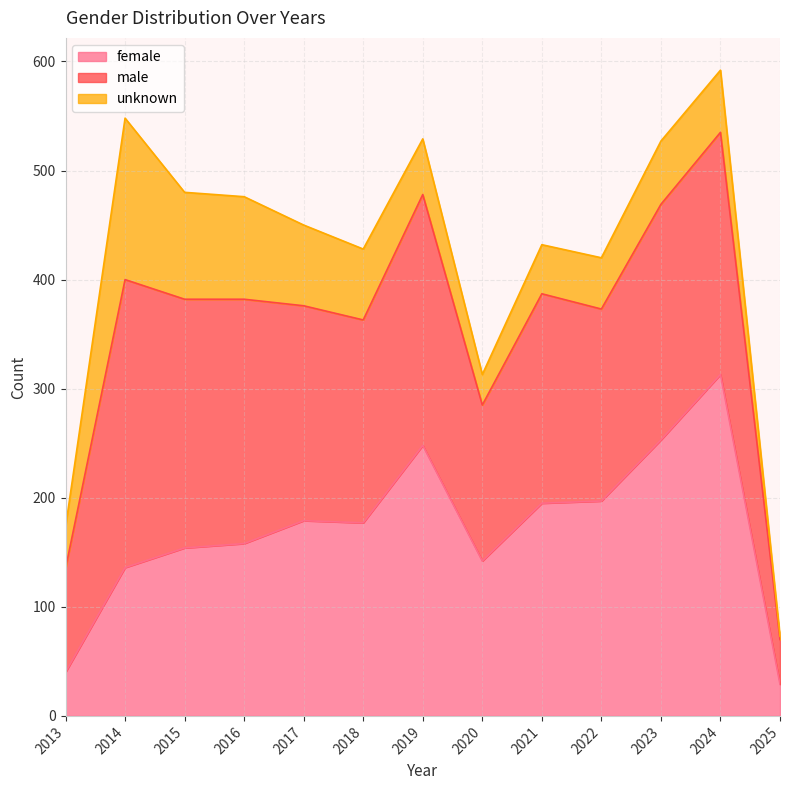

At which category does unknown reach its first local valley?

2020